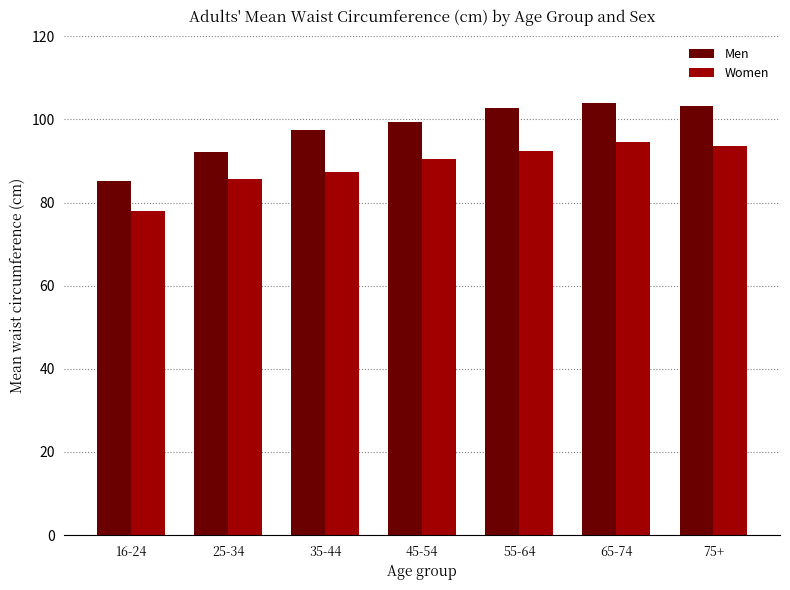

Which series has the widest spread of values?

Men